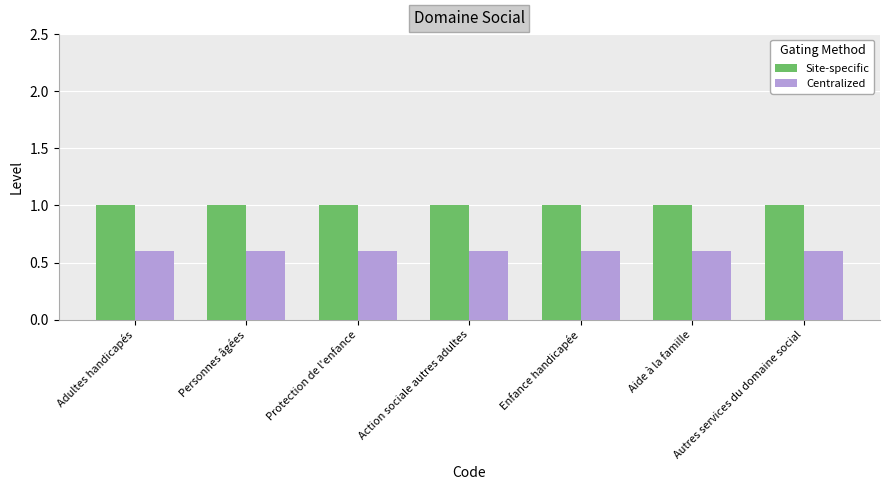

What is the sum of all Site-specific values?

7.0